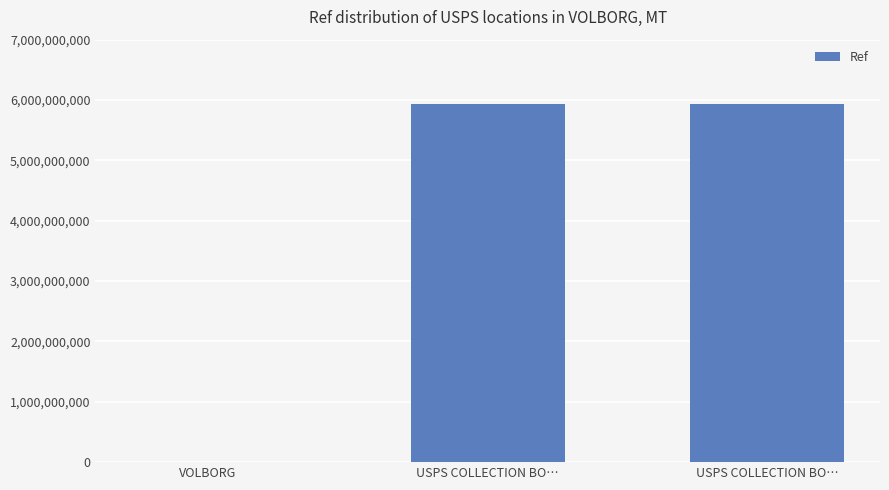

How many categories are shown in the chart?

3